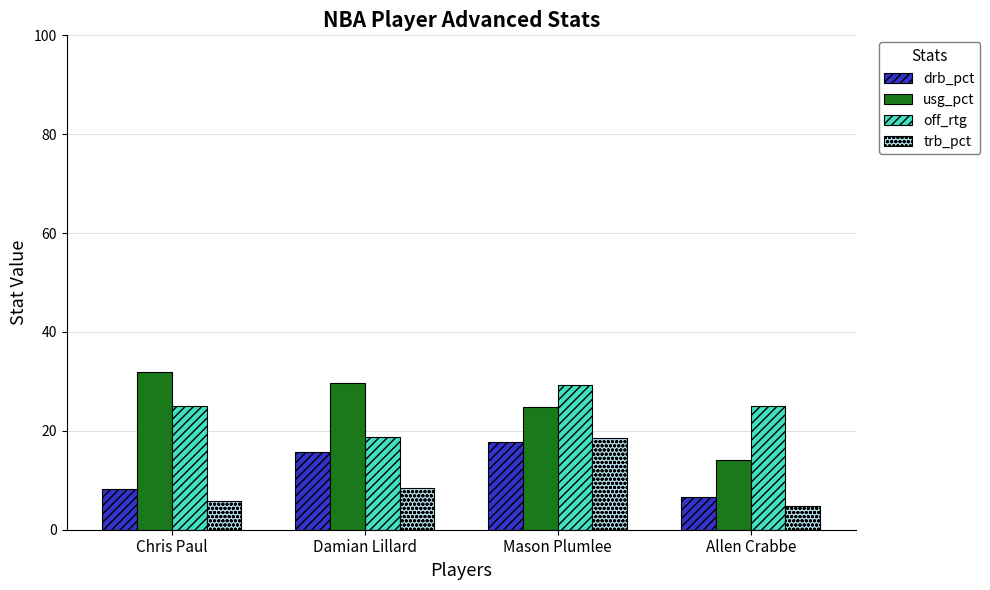

Rank the categories by usg_pct value from highest to lowest.

Chris Paul, Damian Lillard, Mason Plumlee, Allen Crabbe